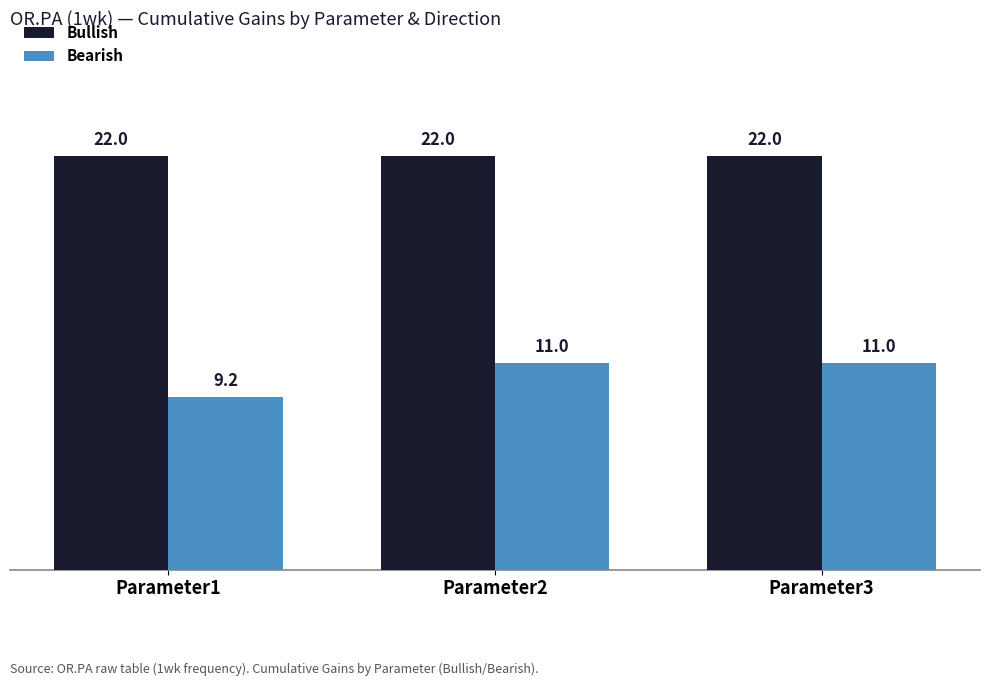

What is the smallest value displayed?

9.2